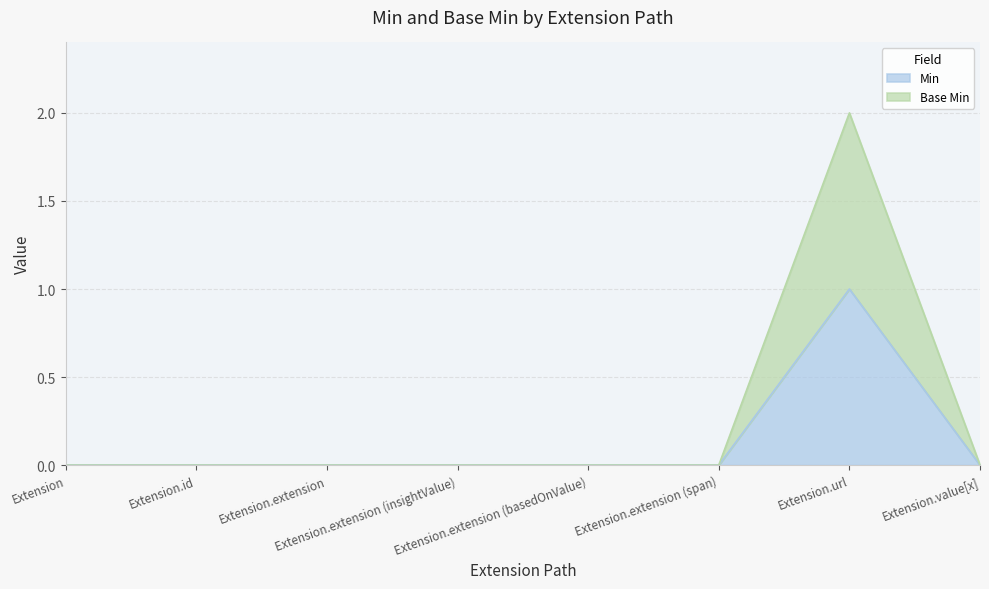

How many Base Min values are between 0 and 1?

7